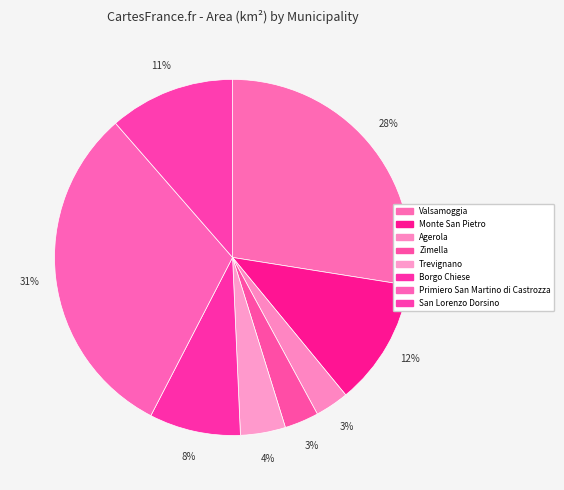

Does any single category account for the majority?

No